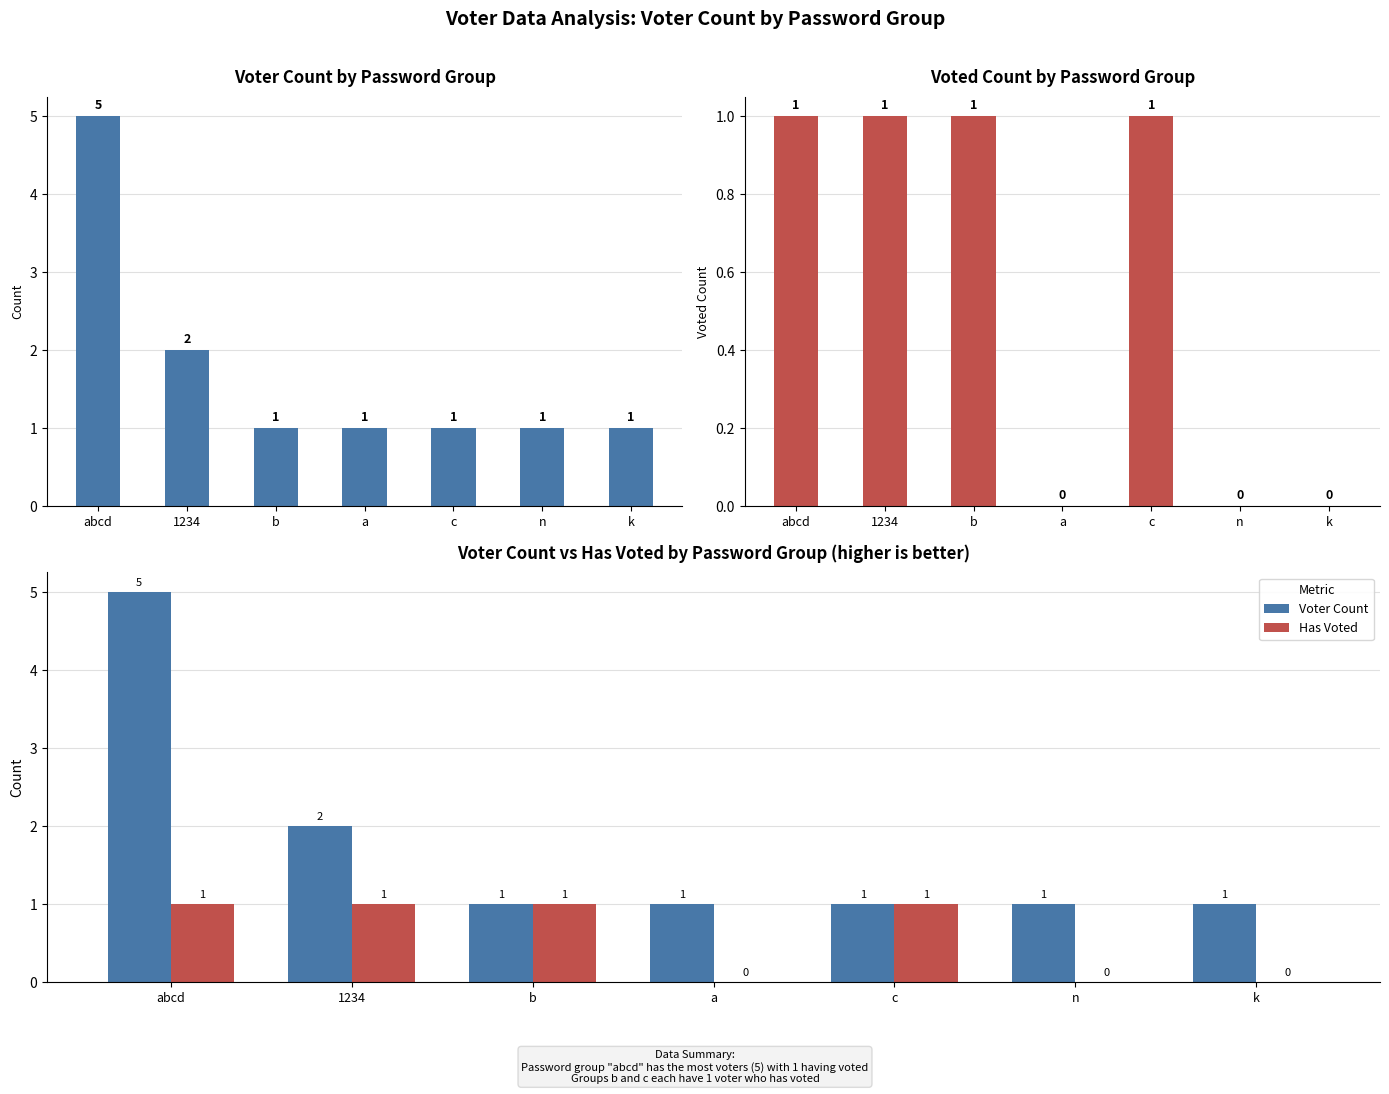

What are all the series names shown in the legend?

Voter Count, Has Voted